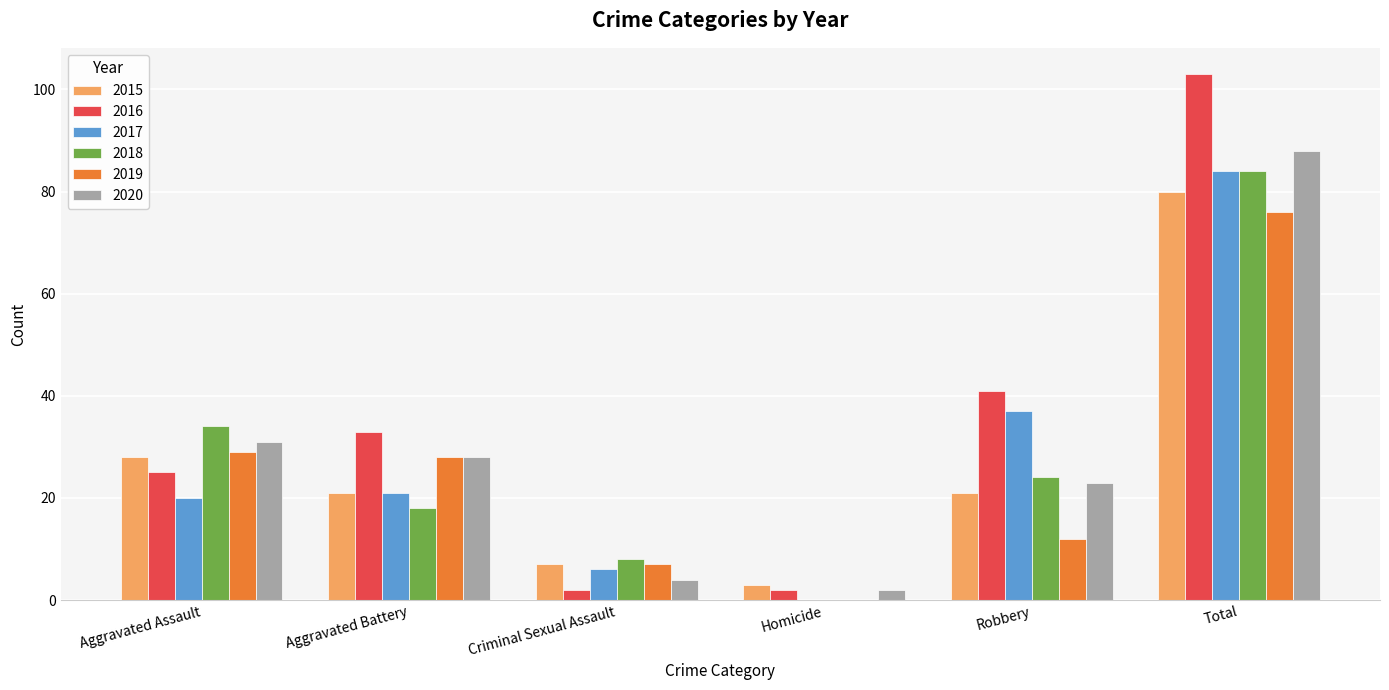

The value of 2018 at Criminal Sexual Assault is 8. True or false?

True